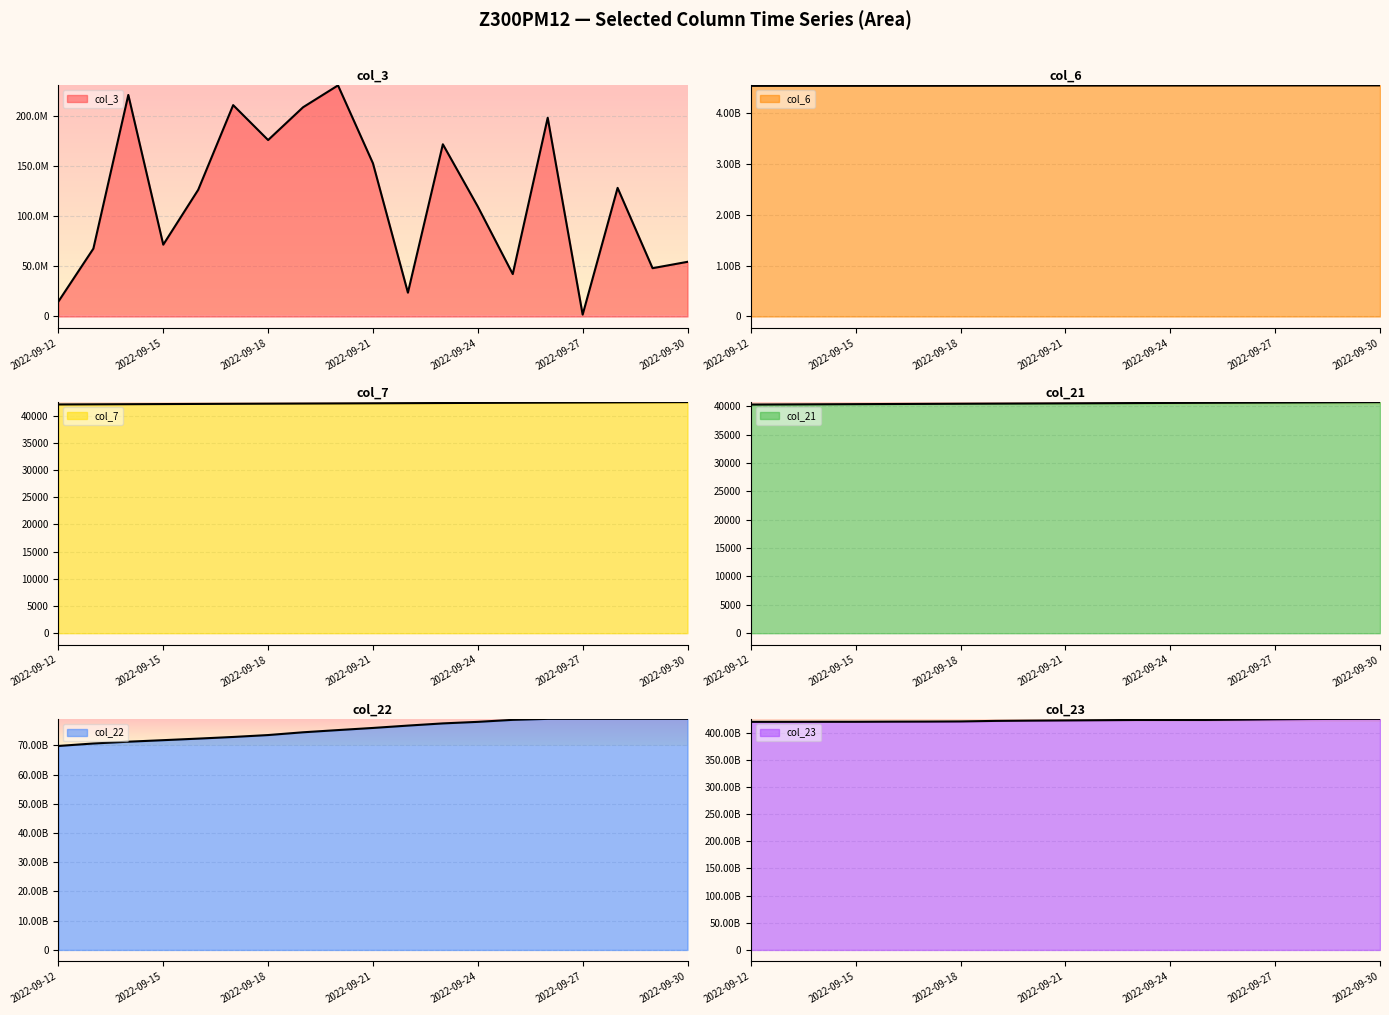

Which category has the lowest value across all series?

2022-09-12